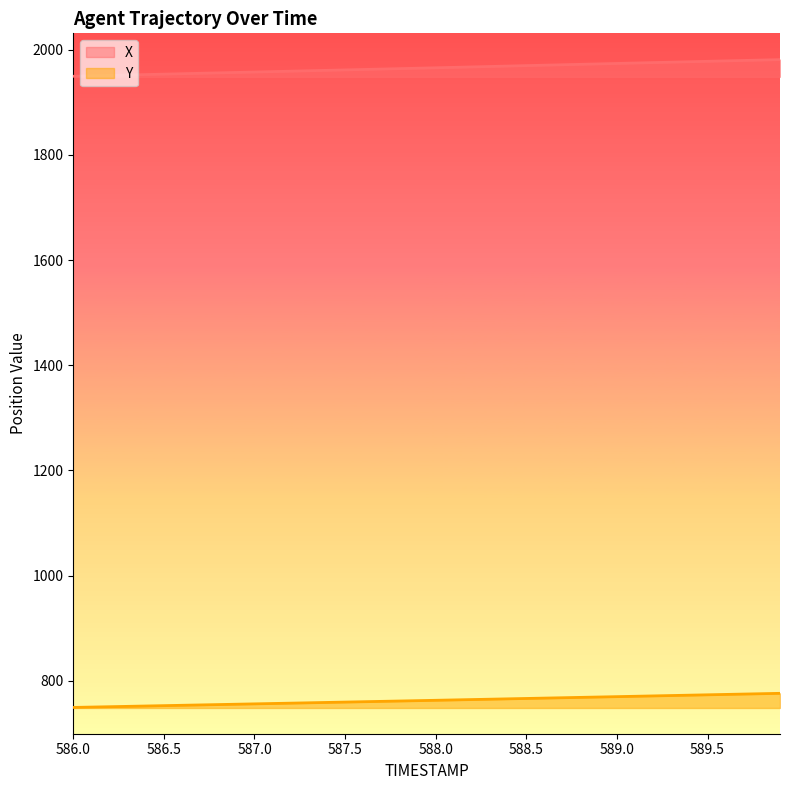

What is the highest value of the Y series?

776.2